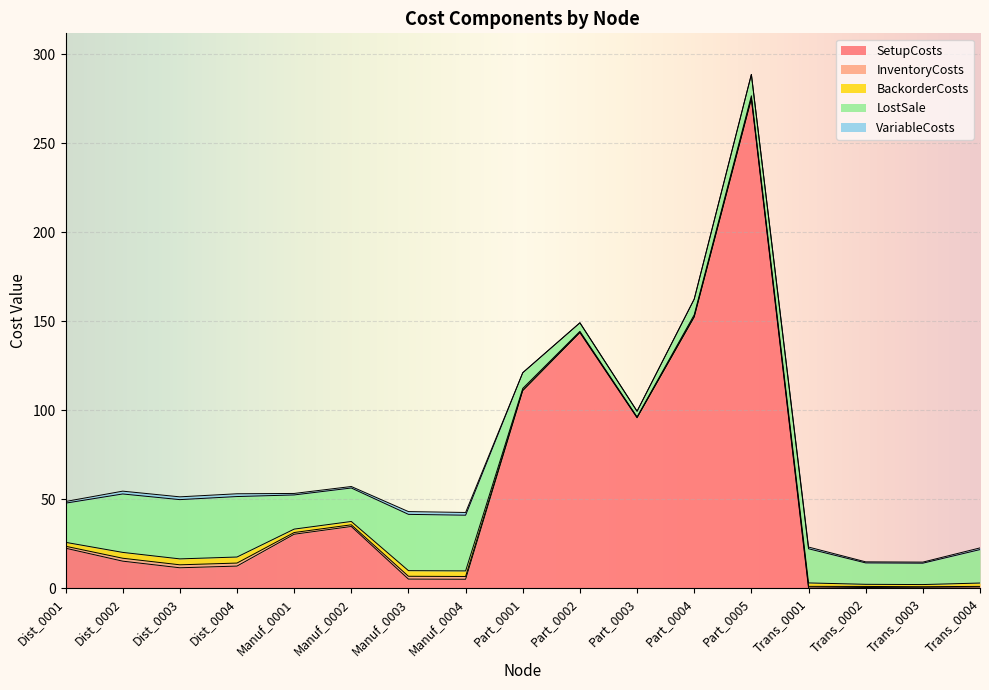

What is the sum of the VariableCosts values at Manuf_0003 and Part_0003?

1.6